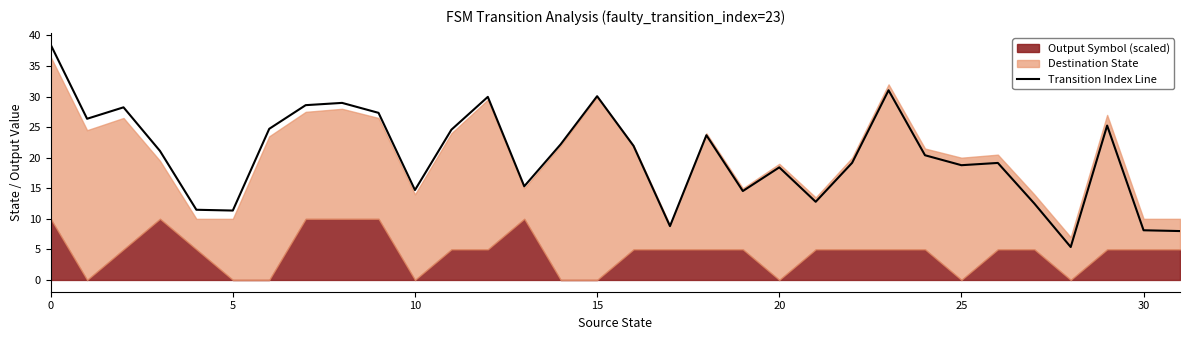

Is it true that Transition Index Line equals 14.7 at 10?

True